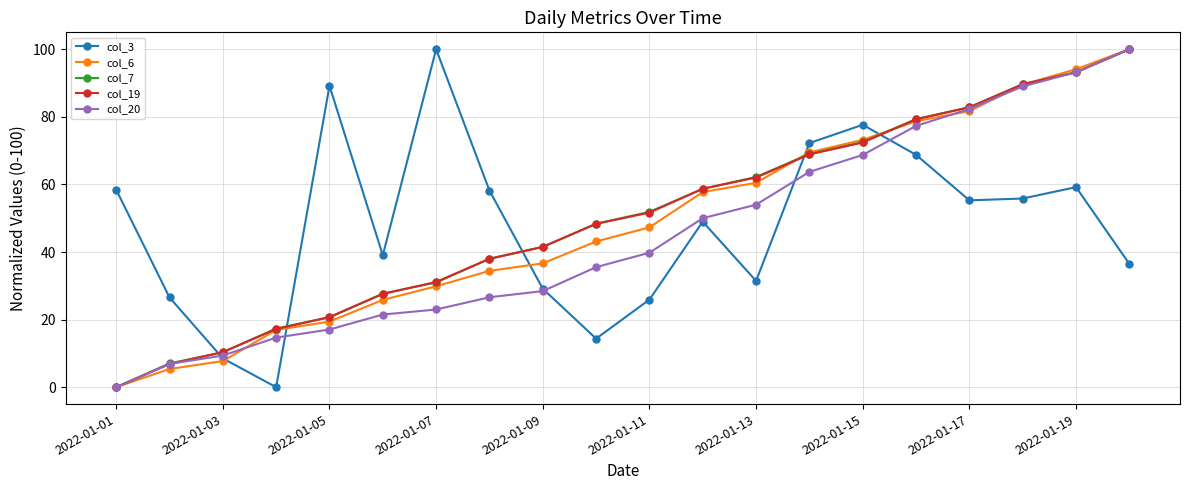

What is the sum of all col_3 values?

955.2